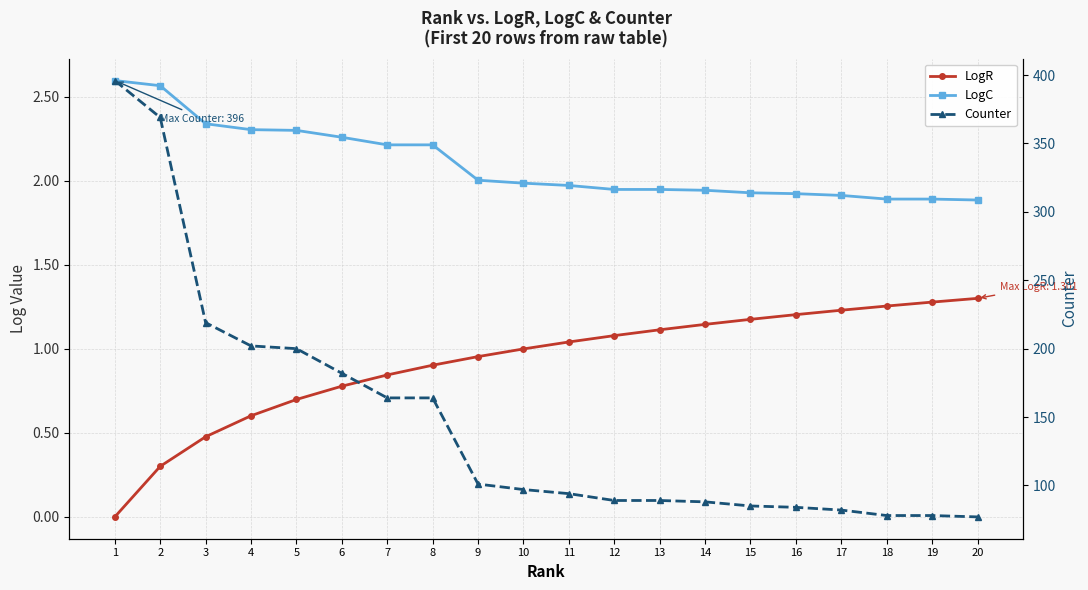

What is the value of the LogC point at the 17th from the left?

1.9